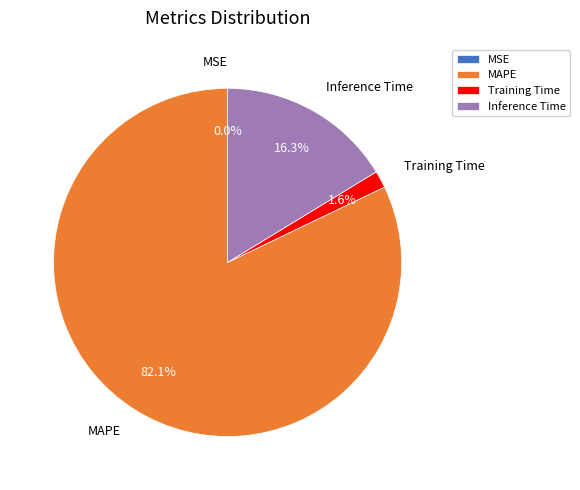

Which slice represents more than half of the pie?

MAPE